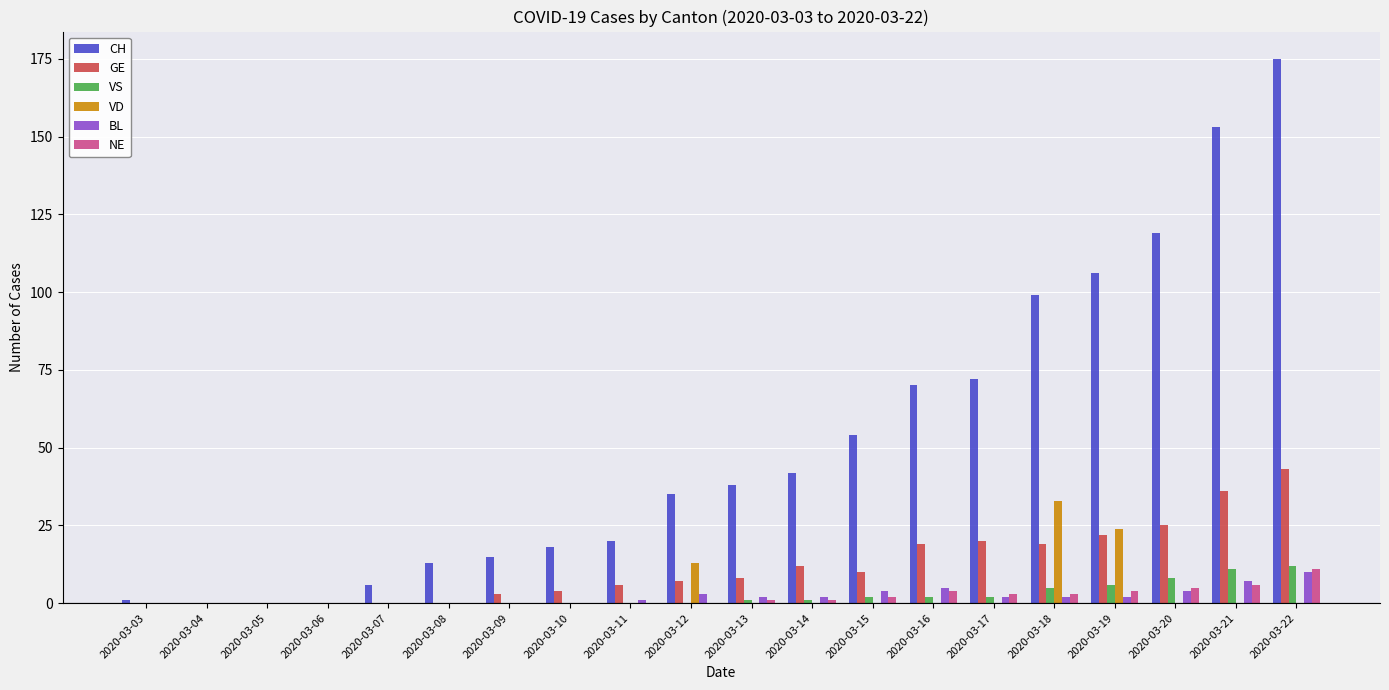

What is the sum of all GE values?

234